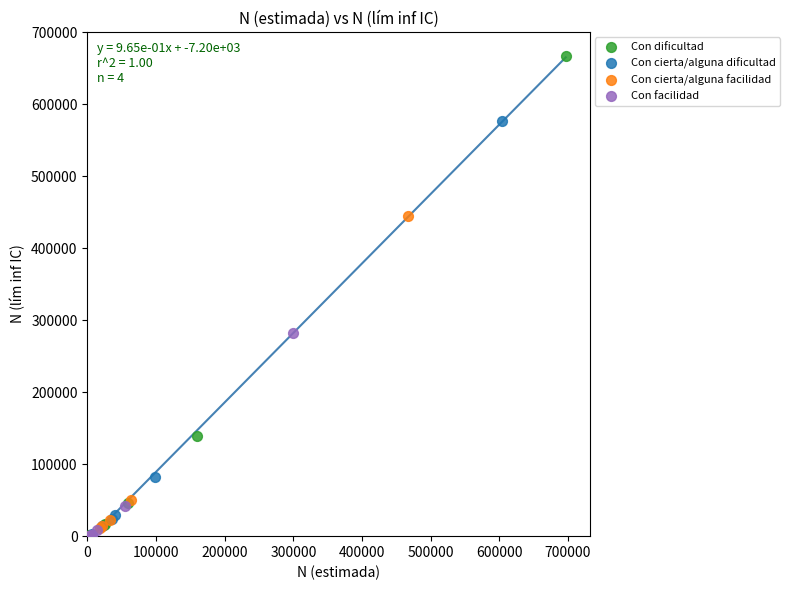

Which series contains the highest Y value?

Con dificultad